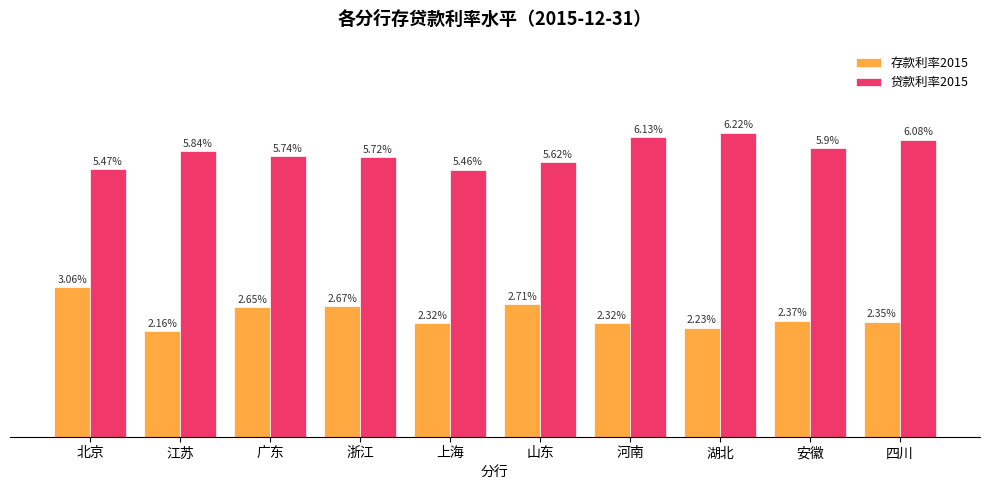

Which series has the largest range (max minus min)?

存款利率2015